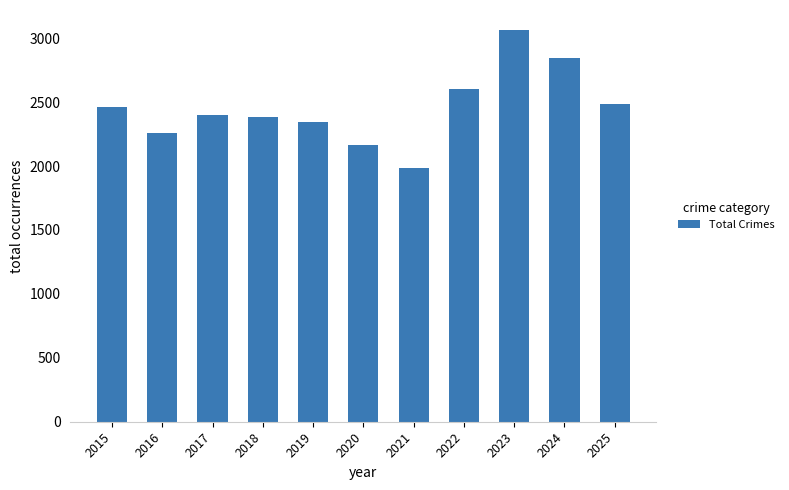

Which has a higher value, 2016 or 2025?

2025